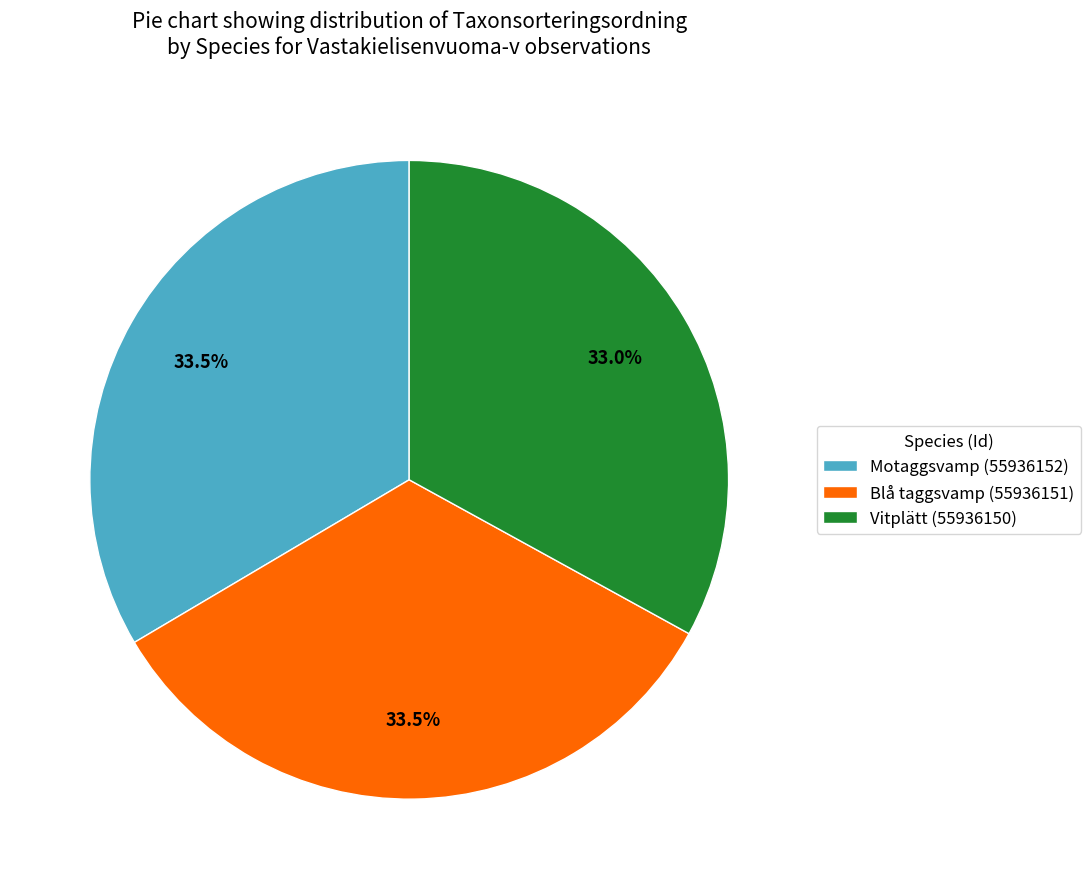

Approximately how many times larger is the value at Motaggsvamp (55936152) compared to Vitplätt (55936150)?

1.0